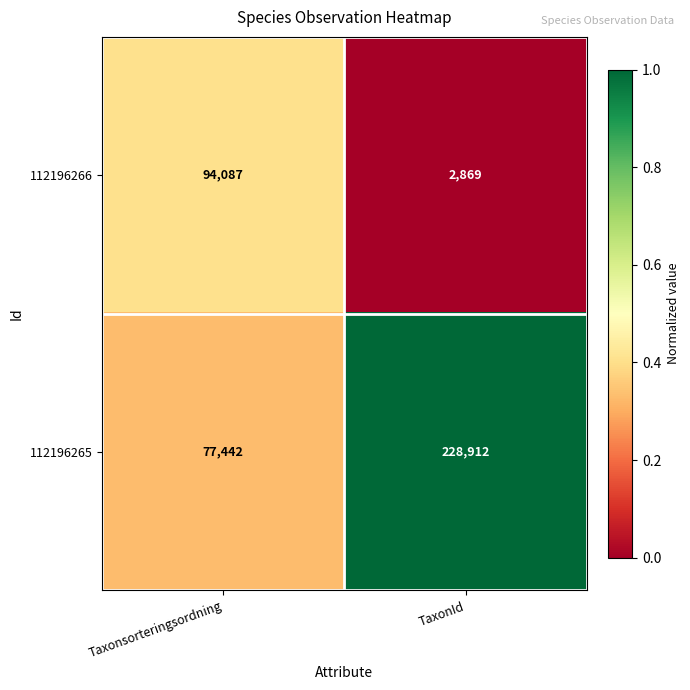

Count the number of data series in this chart.

2